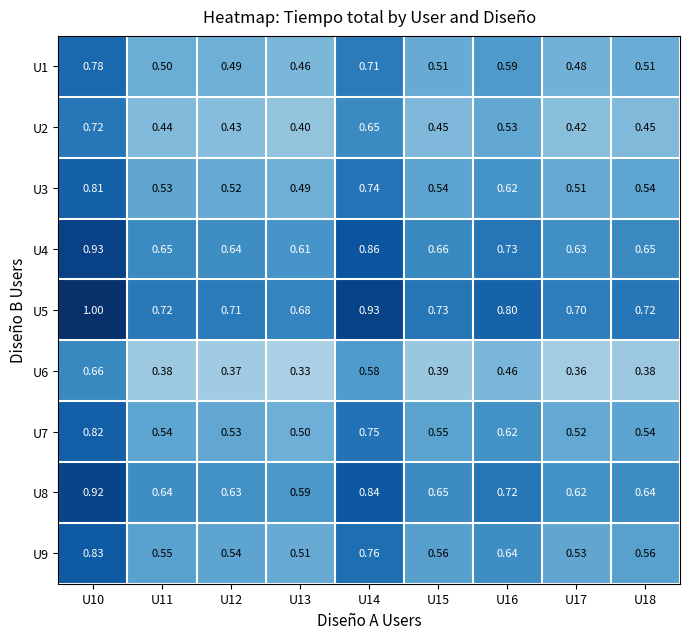

Is the value of U2 at U11 greater than the value of U9 at U14?

No